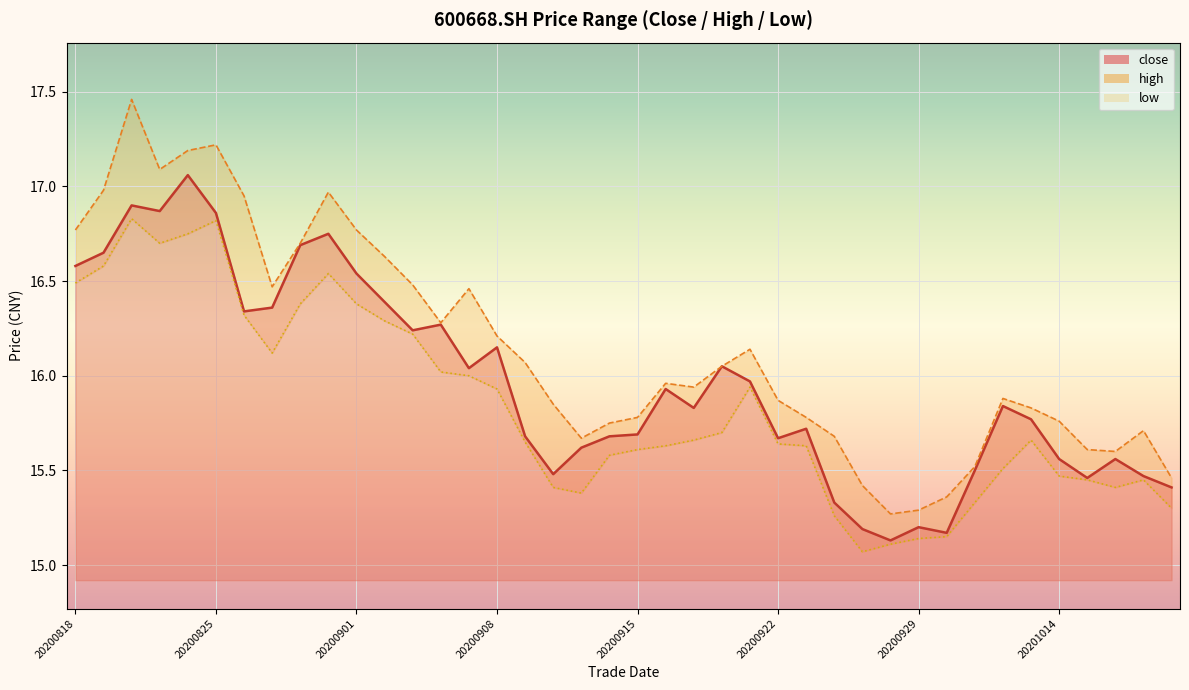

Rank the series by their average value, from lowest to highest.

low, close, high